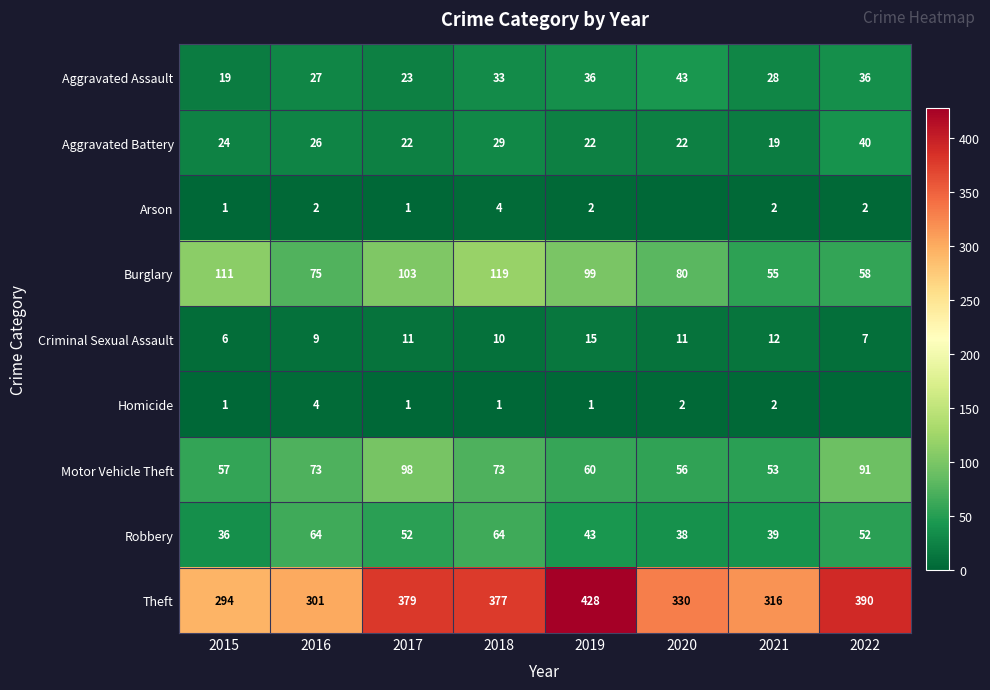

Which label corresponds to the smallest value in the chart?

2020